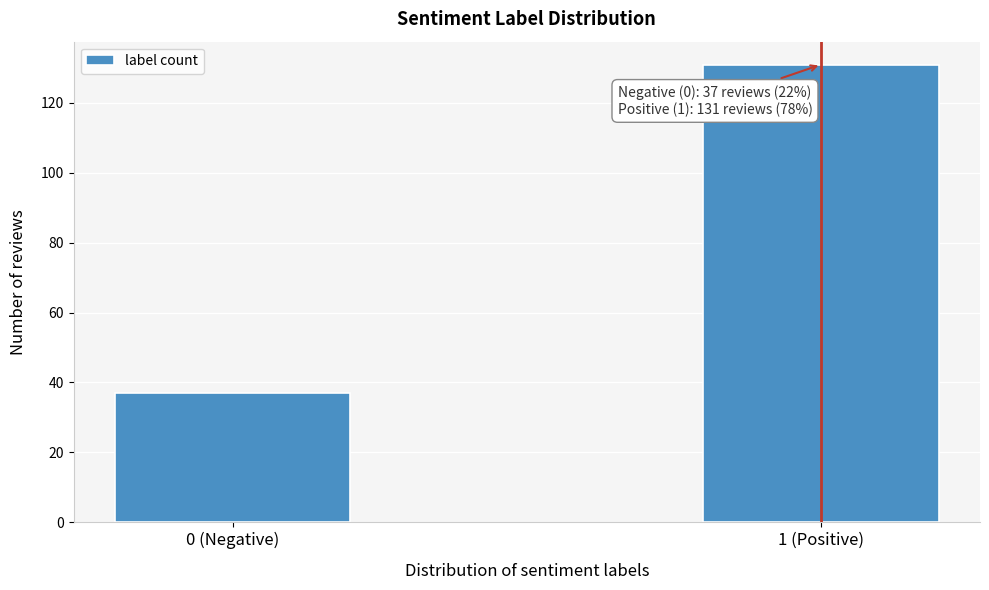

Reading left to right, list all the values displayed in this chart.

37	131